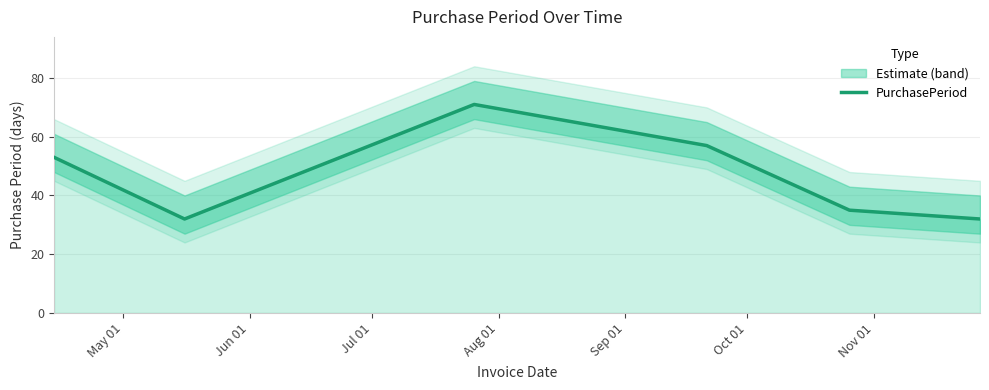

What is the smallest value displayed?

32